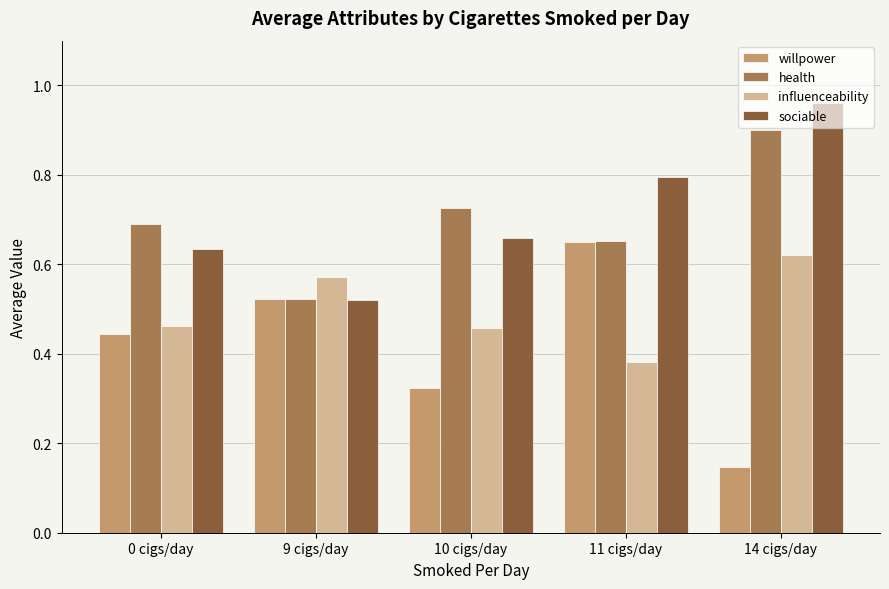

What are all the series names shown in the legend?

willpower, health, influenceability, sociable